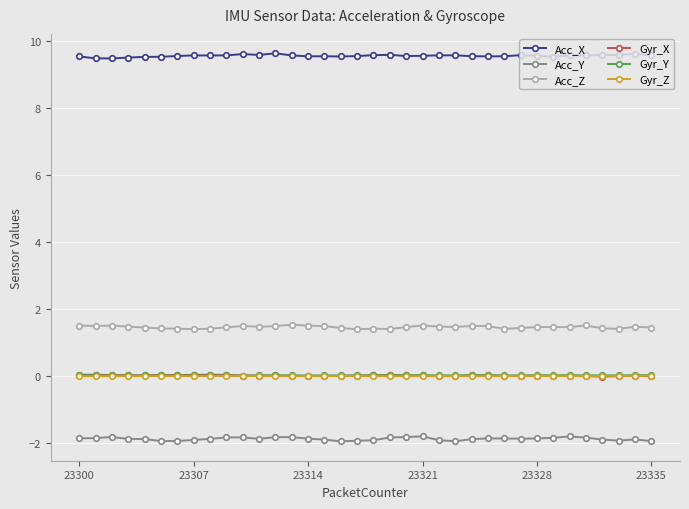

Count the Acc_Z values in the range 1 to 2.

36